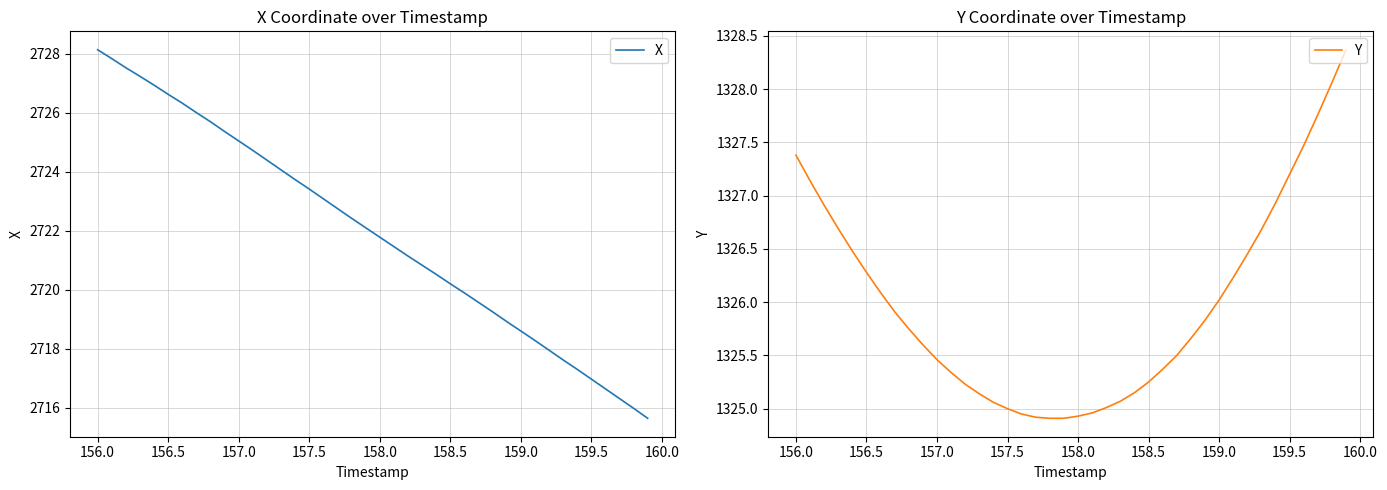

Which category has the highest value in the X series?

156.0